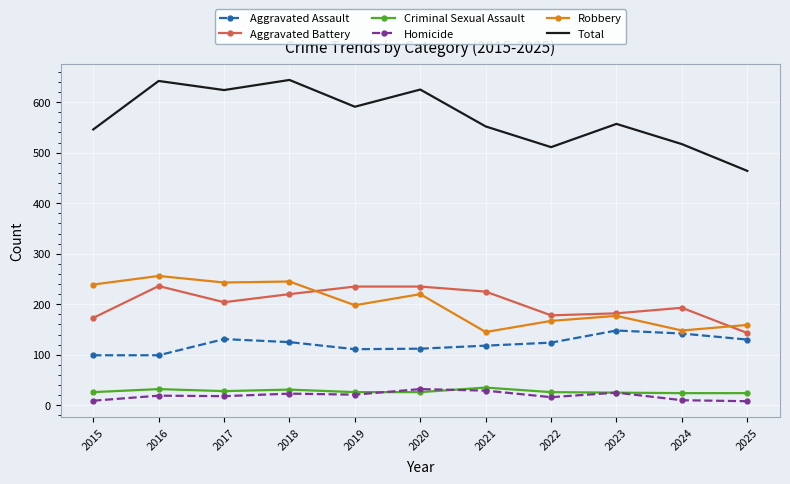

What is the difference between the maximum and minimum values in the Criminal Sexual Assault series?

11